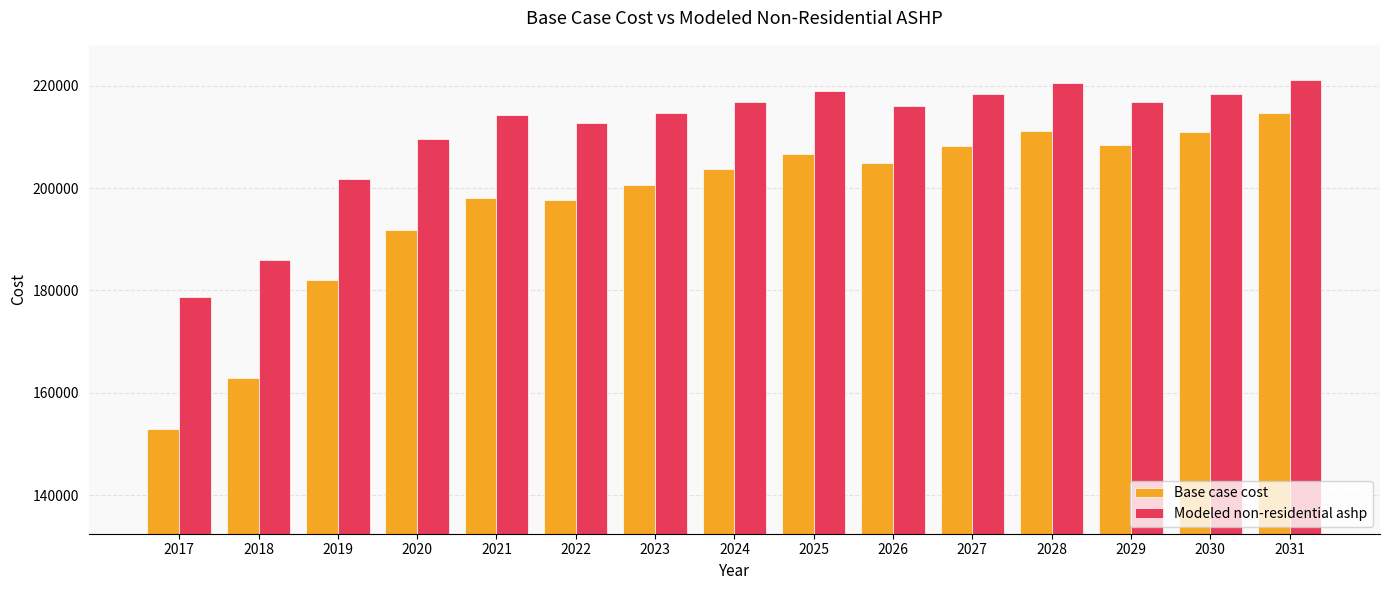

What is the difference between the second highest and minimum values in the Modeled non-residential ashp series?

41707.0